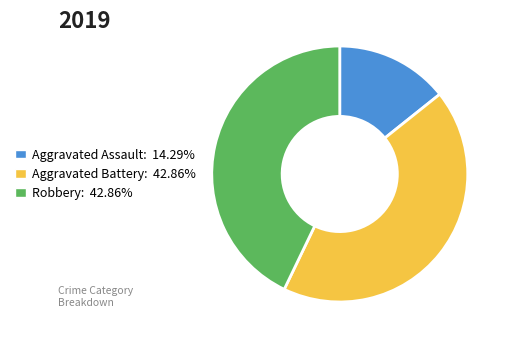

Is it true that Aggravated Battery is 53% of the pie?

False